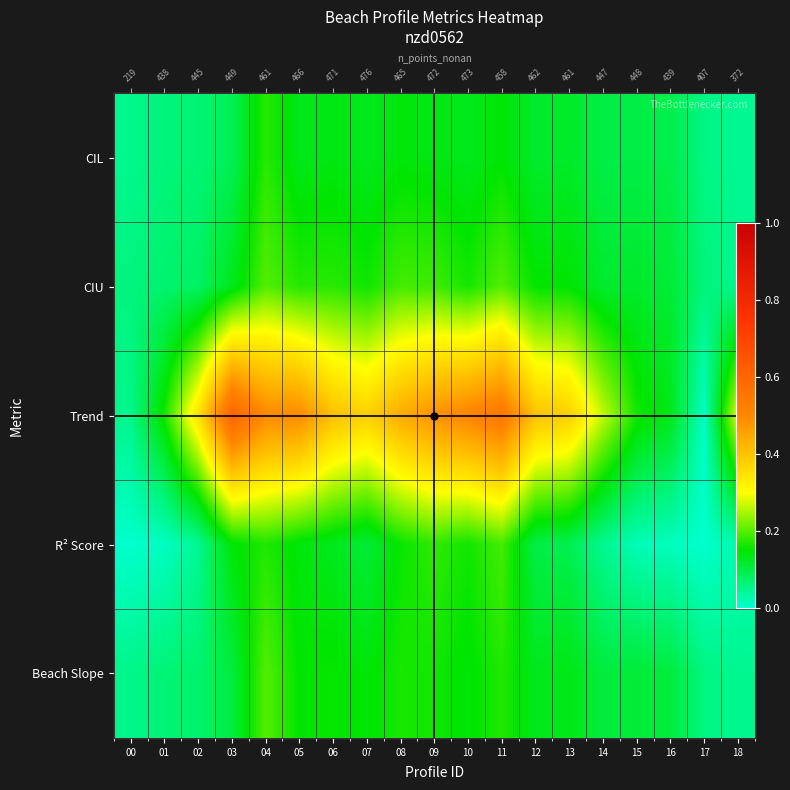

Which has a higher value, 09 or 01?

09